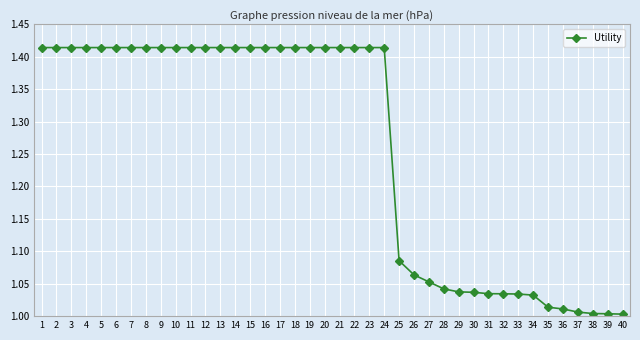

What is the average value?

1.3